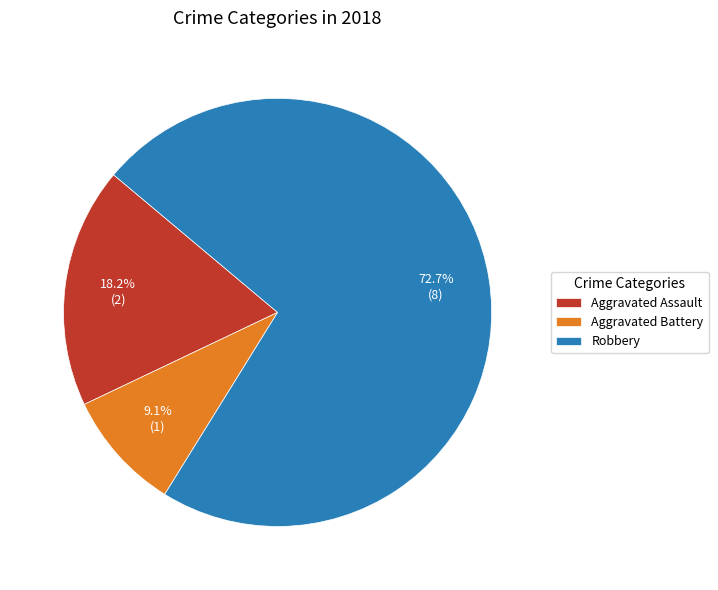

To the nearest percent, what is the difference between the largest and smallest slice percentages?

64%